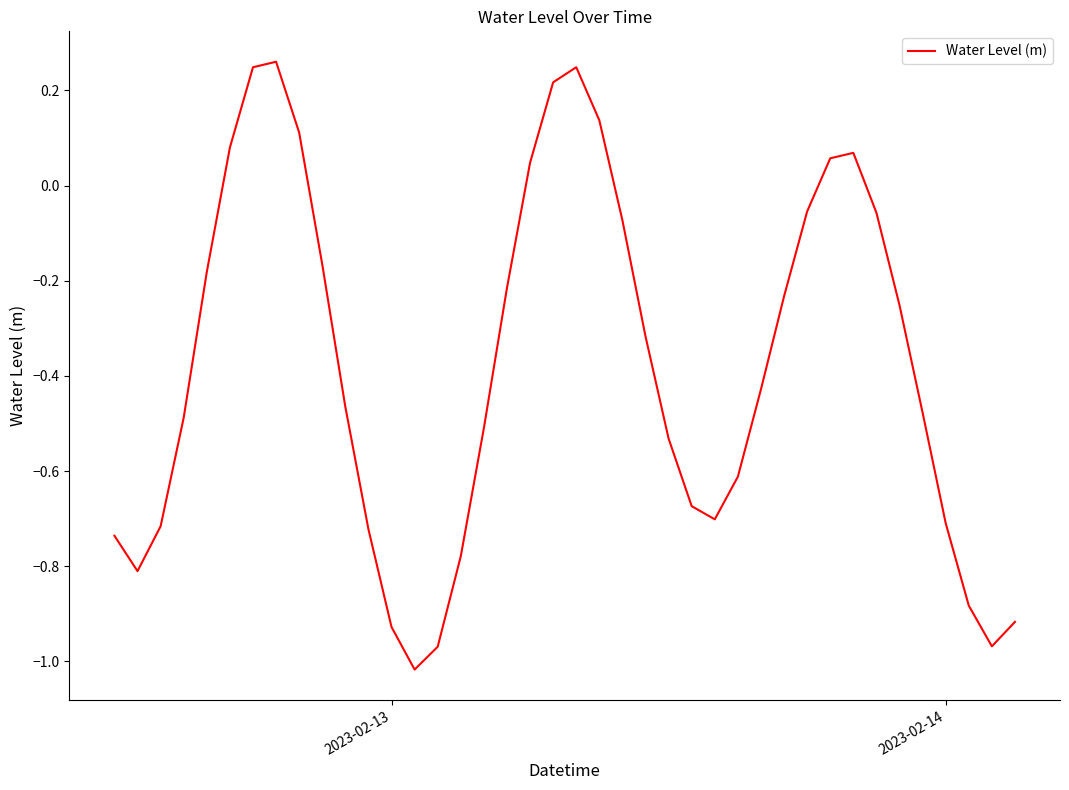

What is the difference between the maximum and minimum values?

1.3